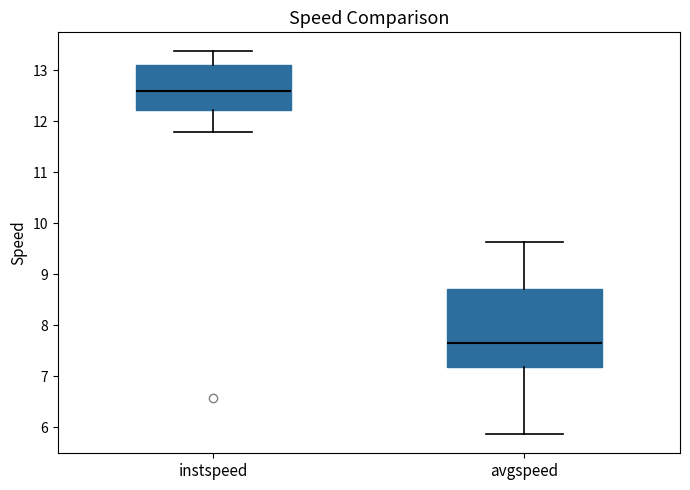

Reading left to right, transcribe this box plot: for each box, give where its median line is, the range the box spans, and where its two whiskers end, as read against the y-axis. The values are not printed on the chart, so give them approximately, as read against the axis.

instspeed: median 12.6, box 12.2 to 13.1, whiskers 11.8 to 13.4
avgspeed: median 7.7, box 7.2 to 8.7, whiskers 5.9 to 9.6